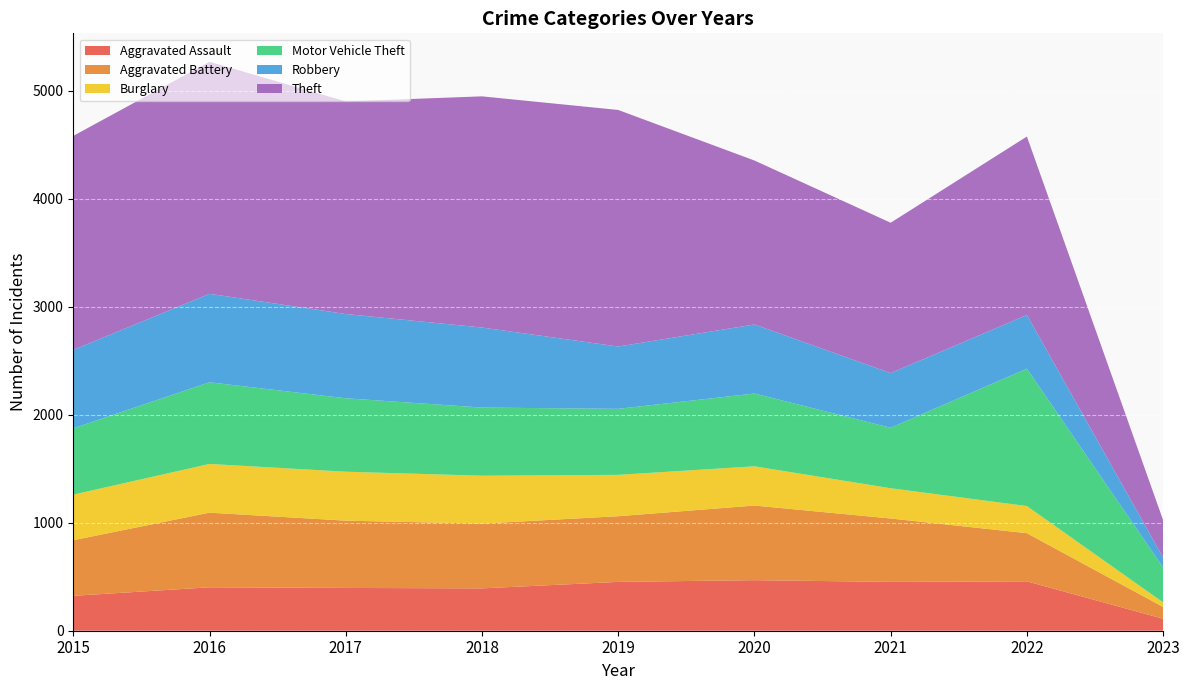

Reading left to right, transcribe all the data shown in this chart.

Aggravated Assault: 323	402	396	392	452	468	452	457	111
Aggravated Battery: 515	691	623	600	608	691	587	446	109
Burglary: 422	451	453	443	383	363	280	251	42
Motor Vehicle Theft: 614	756	680	631	611	674	560	1272	324
Robbery: 726	819	780	741	577	639	506	497	92
Theft: 1981	2148	1968	2140	2190	1518	1392	1652	345